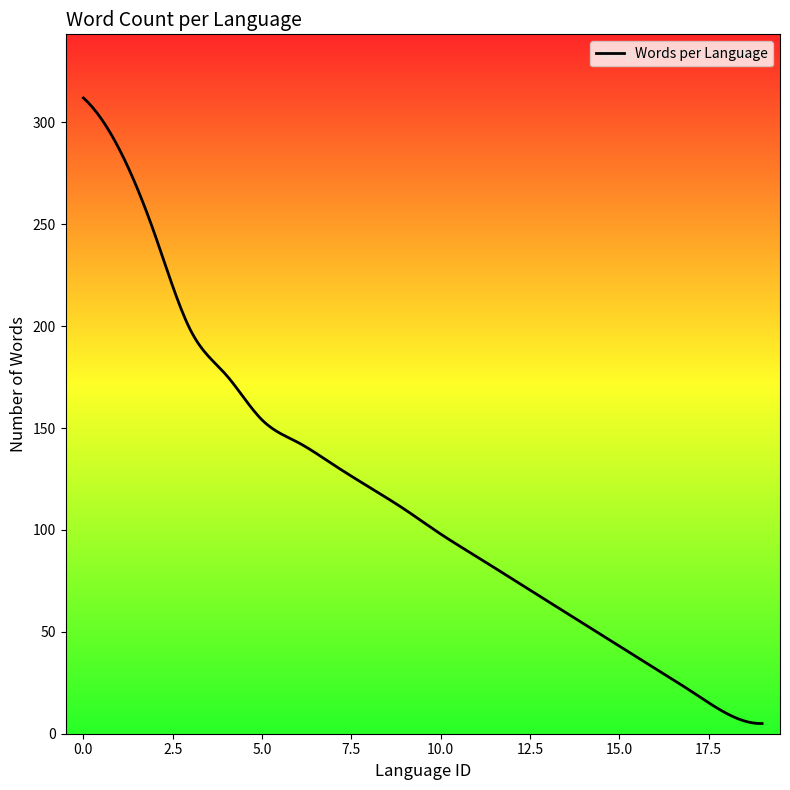

What is the difference between the maximum and minimum values?

307.0